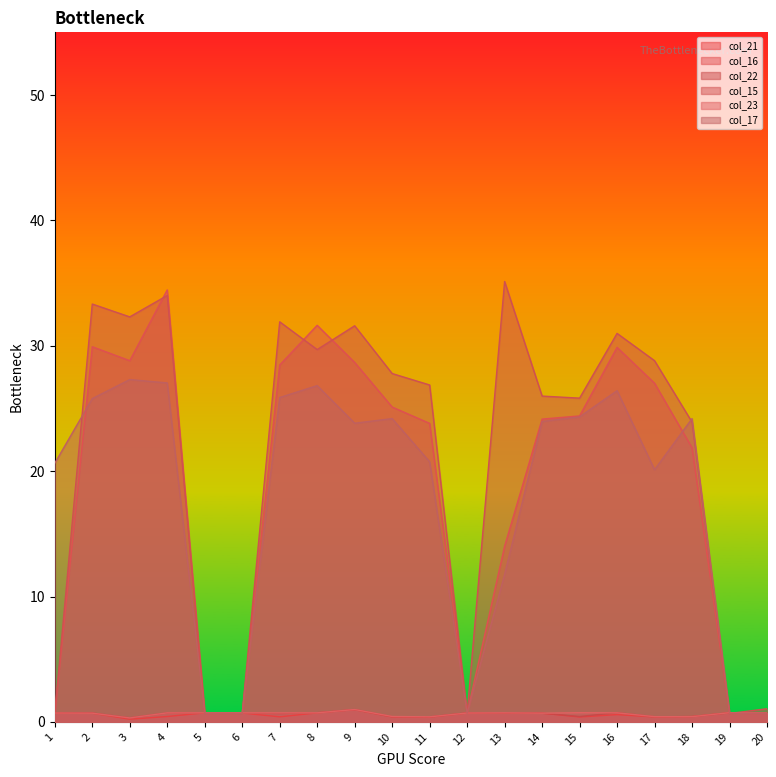

What is the sum of all col_15 values?

422.6